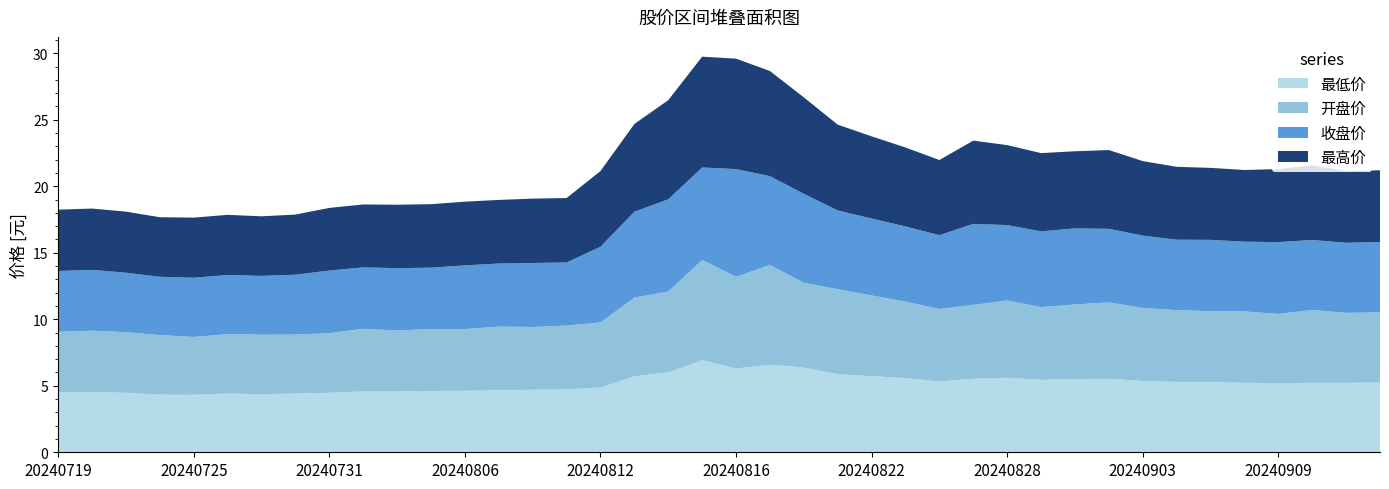

Reading right to left, extract all data points from this chart.

最低价: 20240912=5.2	20240911=5.2	20240910=5.2	20240909=5.2	20240906=5.2	20240905=5.3	20240904=5.3	20240903=5.4	20240902=5.5	20240830=5.5	20240829=5.4	20240828=5.6	20240827=5.5	20240826=5.3	20240823=5.6	20240822=5.7	20240821=5.9	20240820=6.4	20240819=6.6	20240816=6.3	20240815=6.9	20240814=6.0	20240813=5.7	20240812=4.9	20240809=4.7	20240808=4.7	20240807=4.7	20240806=4.6	20240805=4.6	20240802=4.6	20240801=4.6	20240731=4.5	20240730=4.4	20240729=4.4	20240726=4.4	20240725=4.3	20240724=4.3	20240723=4.5	20240722=4.5	20240719=4.5
开盘价: 20240912=5.3	20240911=5.3	20240910=5.5	20240909=5.2	20240906=5.4	20240905=5.3	20240904=5.4	20240903=5.5	20240902=5.8	20240830=5.6	20240829=5.5	20240828=5.8	20240827=5.5	20240826=5.5	20240823=5.8	20240822=6.1	20240821=6.4	20240820=6.4	20240819=7.5	20240816=6.9	20240815=7.5	20240814=6.1	20240813=5.9	20240812=4.9	20240809=4.8	20240808=4.7	20240807=4.8	20240806=4.6	20240805=4.7	20240802=4.6	20240801=4.7	20240731=4.5	20240730=4.4	20240729=4.5	20240726=4.5	20240725=4.3	20240724=4.5	20240723=4.6	20240722=4.6	20240719=4.5
收盘价: 20240912=5.3	20240911=5.3	20240910=5.3	20240909=5.4	20240906=5.2	20240905=5.4	20240904=5.3	20240903=5.4	20240902=5.5	20240830=5.7	20240829=5.7	20240828=5.7	20240827=6.1	20240826=5.5	20240823=5.7	20240822=5.8	20240821=5.9	20240820=6.7	20240819=6.7	20240816=8.1	20240815=7.0	20240814=6.9	20240813=6.5	20240812=5.7	20240809=4.7	20240808=4.8	20240807=4.7	20240806=4.8	20240805=4.6	20240802=4.7	20240801=4.6	20240731=4.7	20240730=4.5	20240729=4.4	20240726=4.5	20240725=4.5	20240724=4.4	20240723=4.5	20240722=4.6	20240719=4.6
最高价: 20240912=5.4	20240911=5.4	20240910=5.6	20240909=5.5	20240906=5.4	20240905=5.4	20240904=5.5	20240903=5.6	20240902=5.9	20240830=5.8	20240829=5.9	20240828=6.0	20240827=6.3	20240826=5.7	20240823=5.9	20240822=6.2	20240821=6.5	20240820=7.2	20240819=7.9	20240816=8.3	20240815=8.3	20240814=7.5	20240813=6.6	20240812=5.7	20240809=4.8	20240808=4.8	20240807=4.8	20240806=4.8	20240805=4.8	20240802=4.8	20240801=4.7	20240731=4.7	20240730=4.5	20240729=4.5	20240726=4.5	20240725=4.5	20240724=4.5	20240723=4.6	20240722=4.6	20240719=4.6